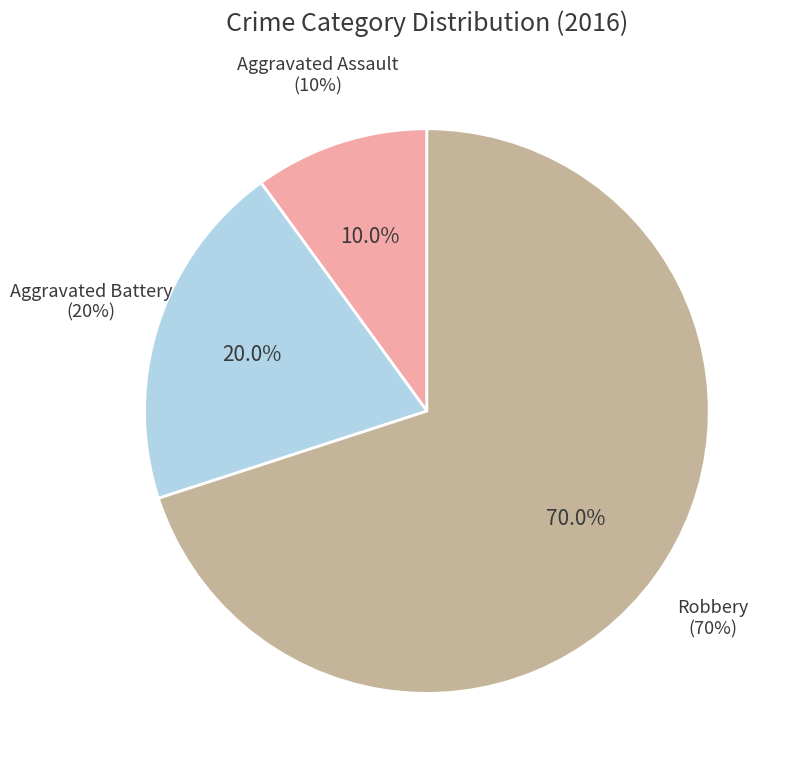

How many segments does this pie chart have?

3